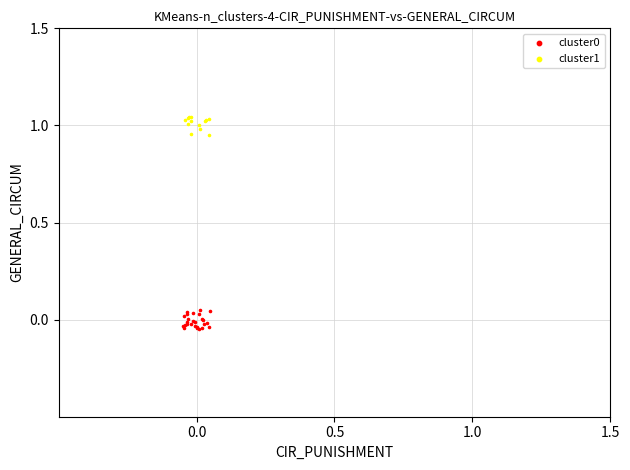

Which series reaches the maximum Y coordinate?

cluster1